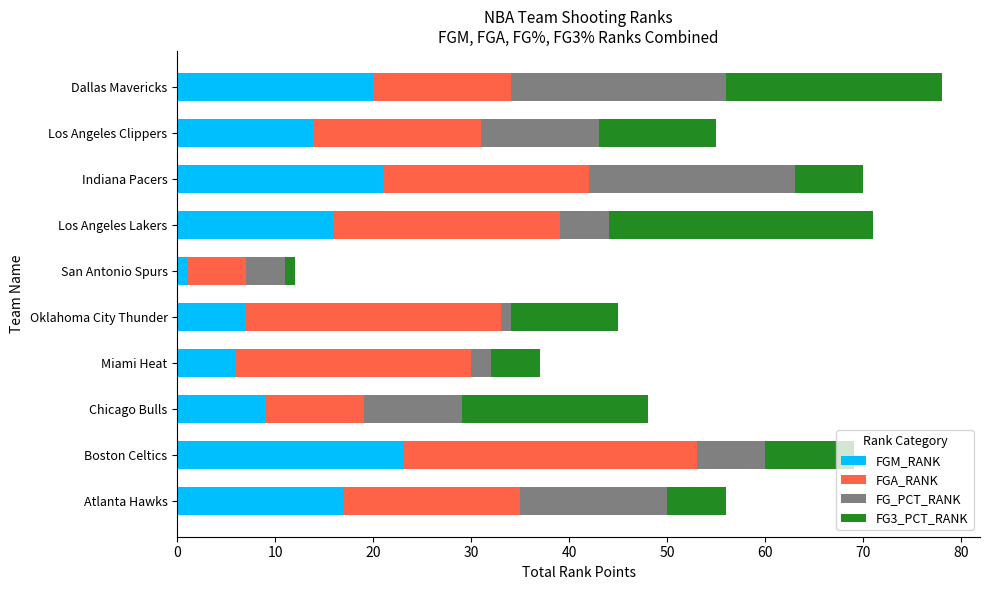

What is the maximum value for FGM_RANK?

23